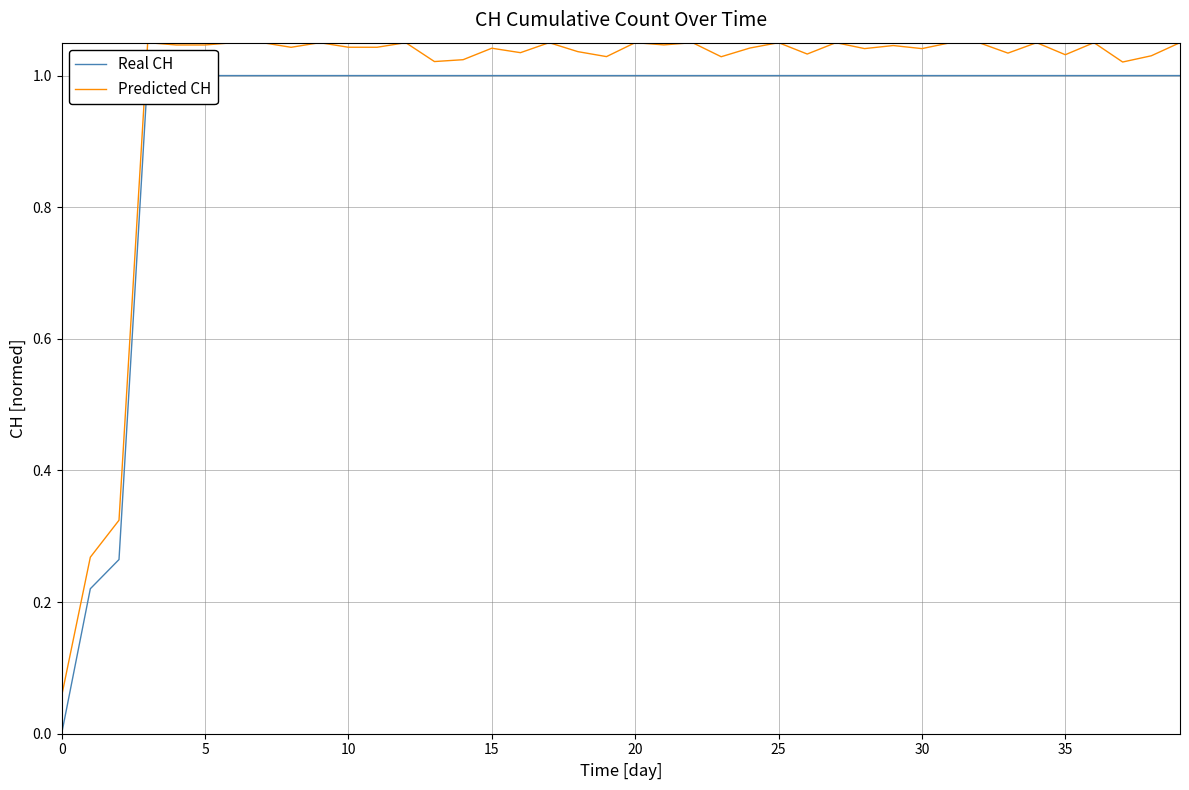

How many series are shown in this chart?

2